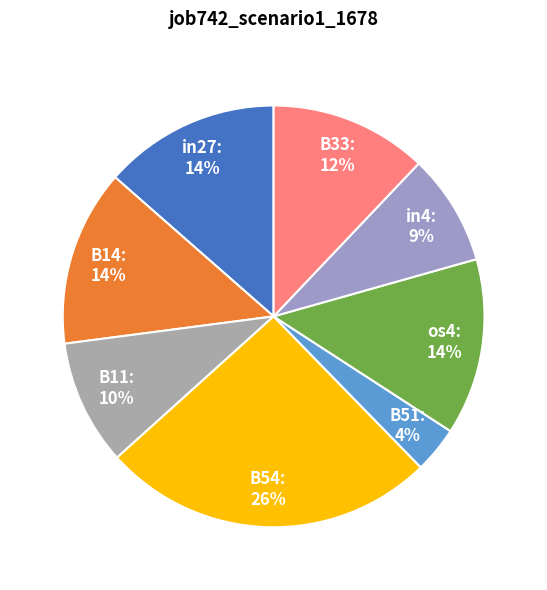

Combined, do os4 and B14 account for over 50%?

No